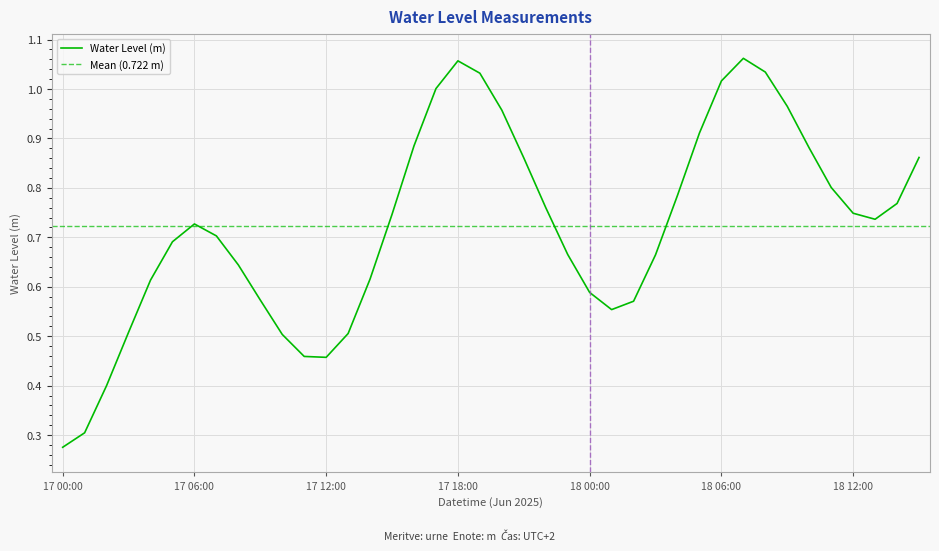

Is it true that the value at 17 15:00 is 0.4?

False